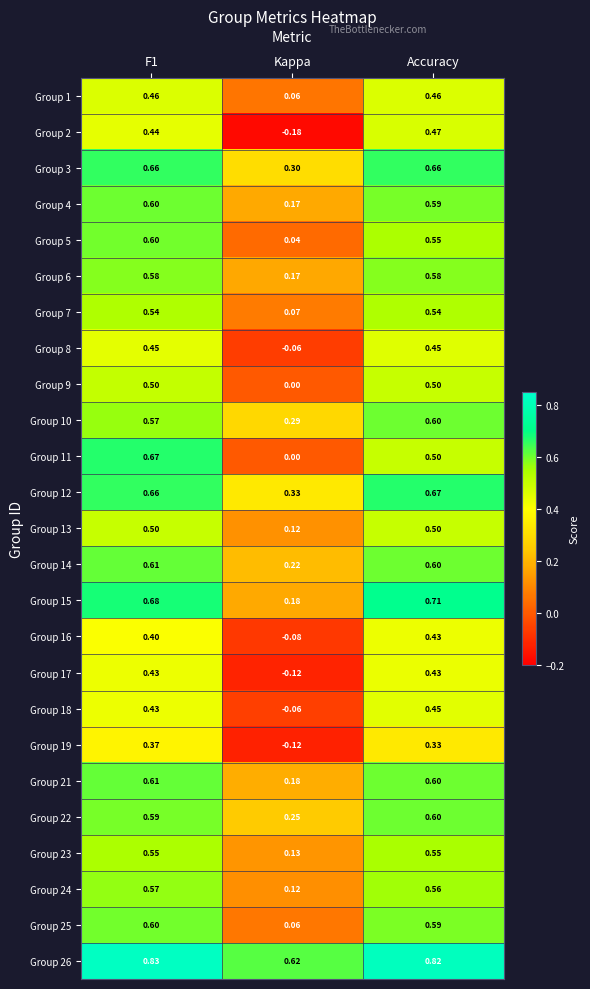

At which label is Group 21 closest to 0?

Kappa